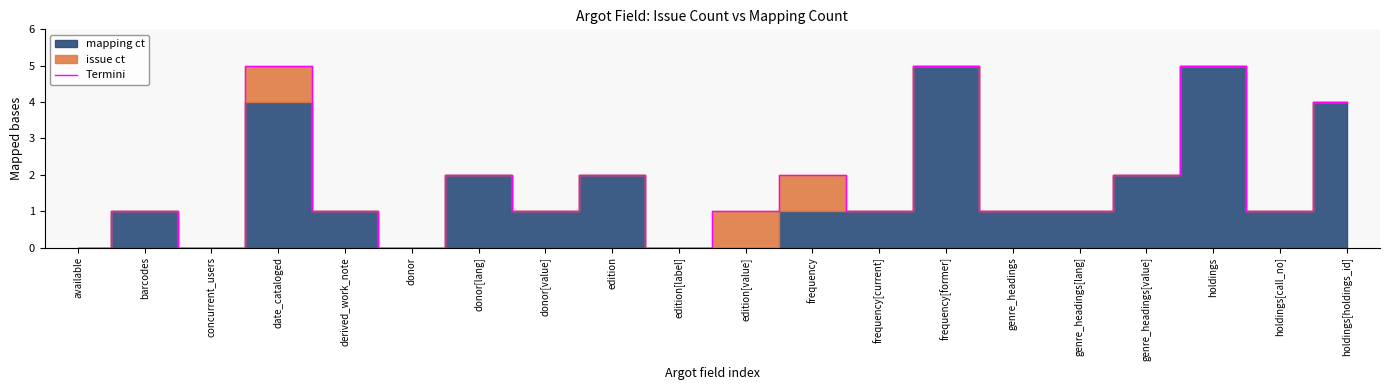

What is the value of the 9th point from the left?

2